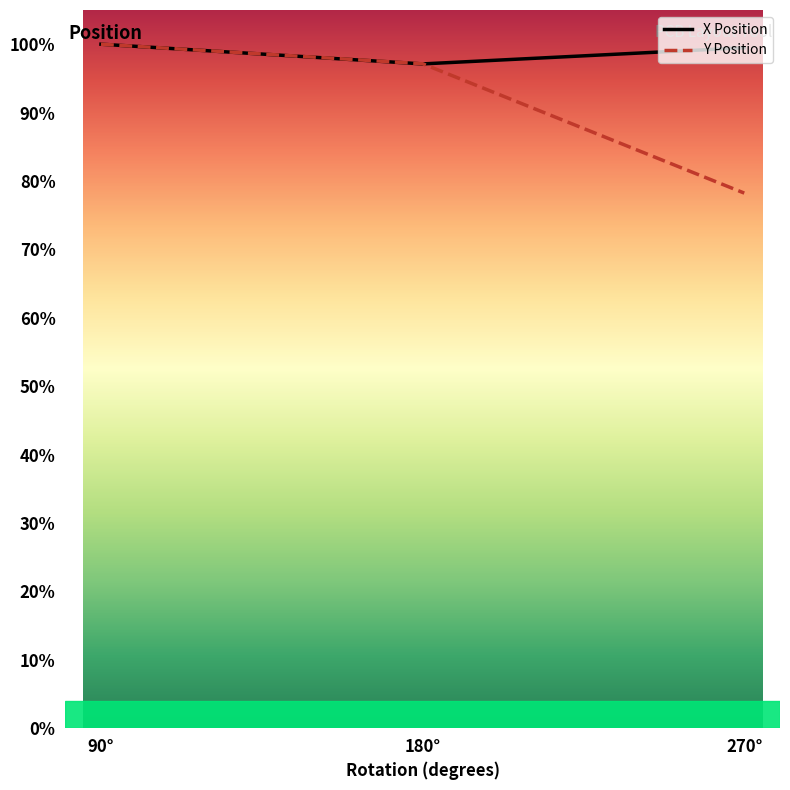

Which series contains the lowest Y value?

Y Position